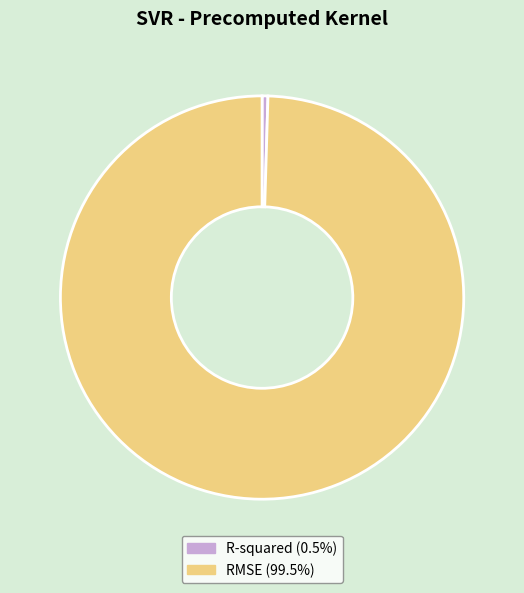

Do R-squared and RMSE together represent more than half of the pie?

Yes